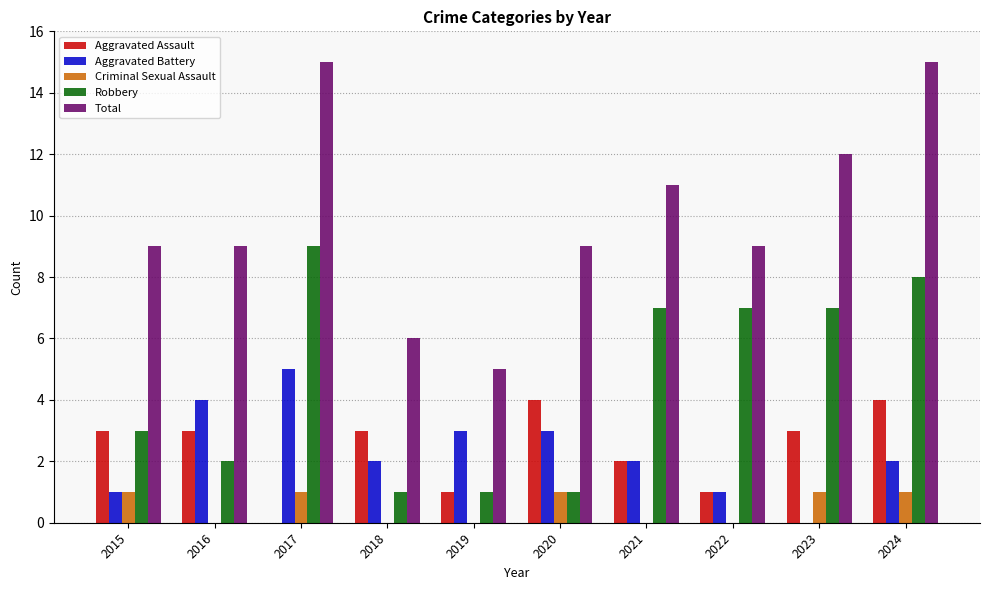

What is the total value across all series at 2018?

12